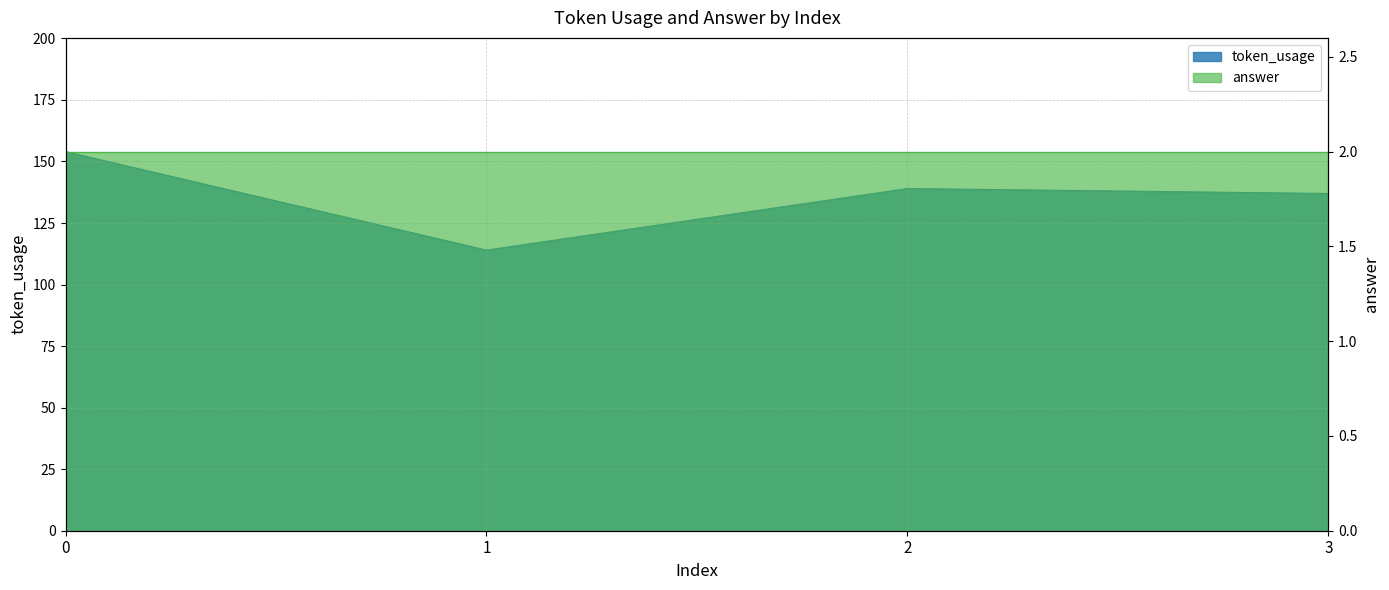

At which category does the data reach its first local valley?

1